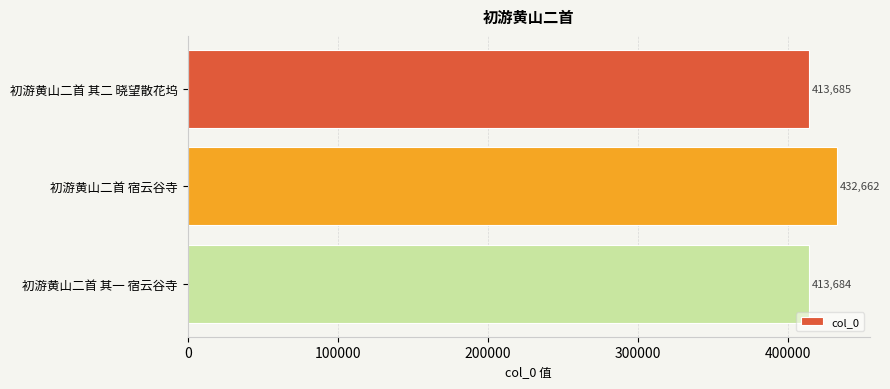

Are the bars grouped side by side (vs. stacked)?

No